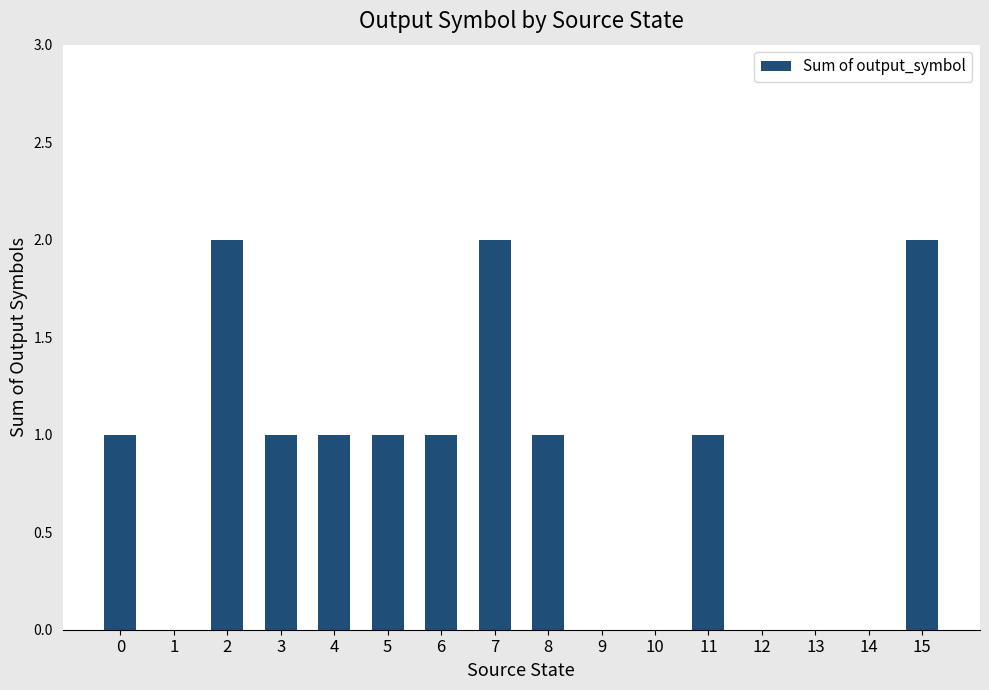

Reading left to right, transcribe all the data shown in this chart.

0=1	1=0	2=2	3=1	4=1	5=1	6=1	7=2	8=1	9=0	10=0	11=1	12=0	13=0	14=0	15=2